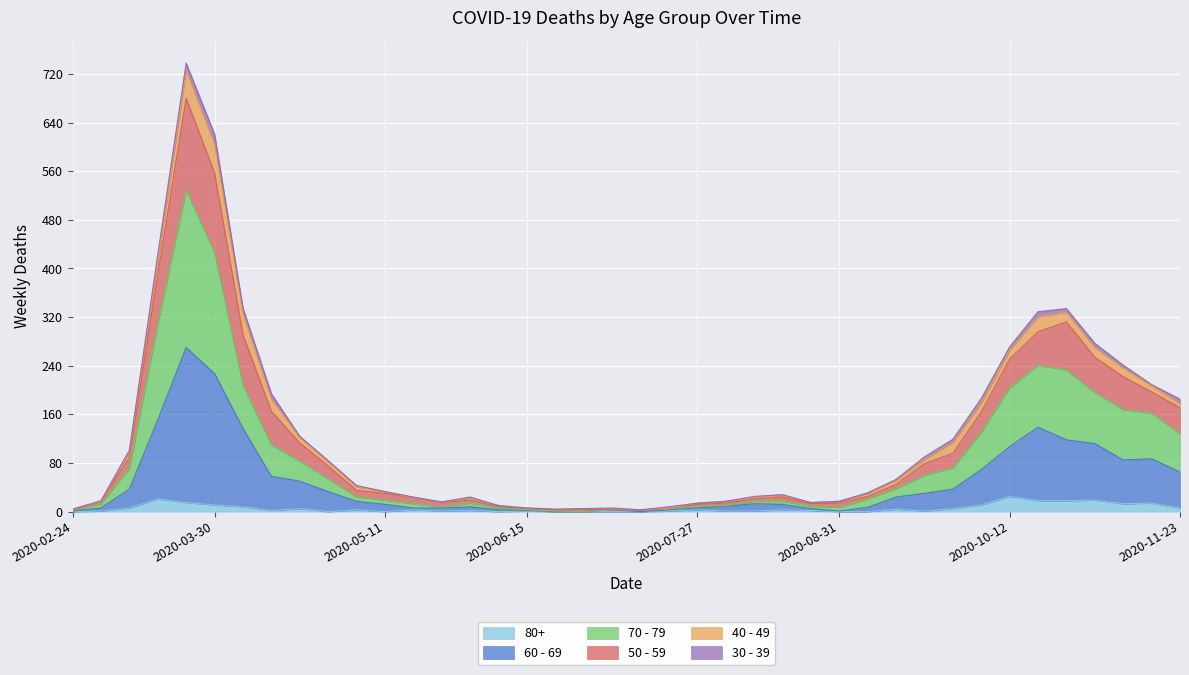

What position from the right is 2020-10-26?

5